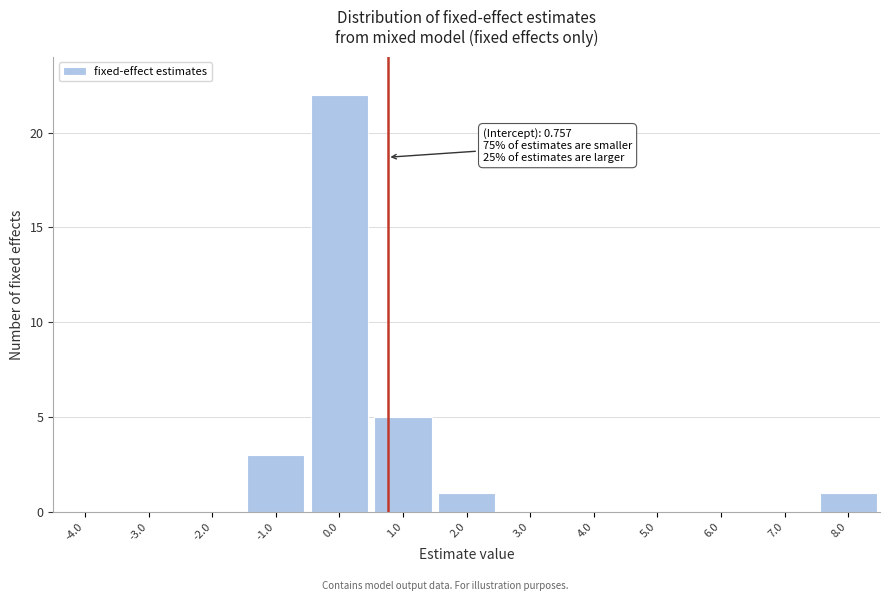

Over which range of the x-axis is the bar tallest?

-0.5 to 0.5